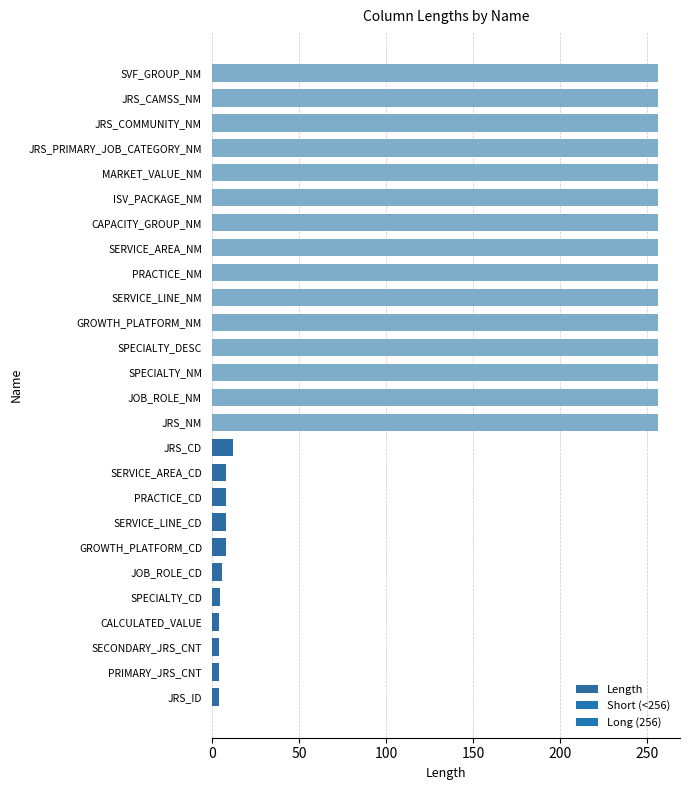

Read the value at SERVICE_AREA_NM, to the nearest 50.

250